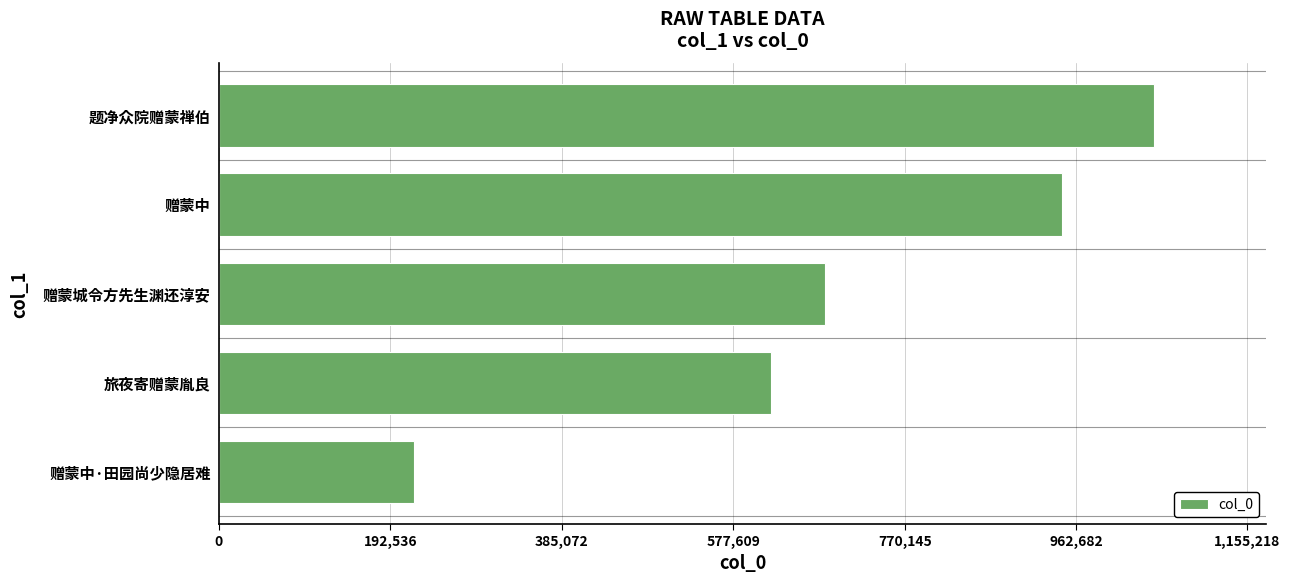

Is it true that the value at 题净众院赠蒙禅伯 is 330974?

False